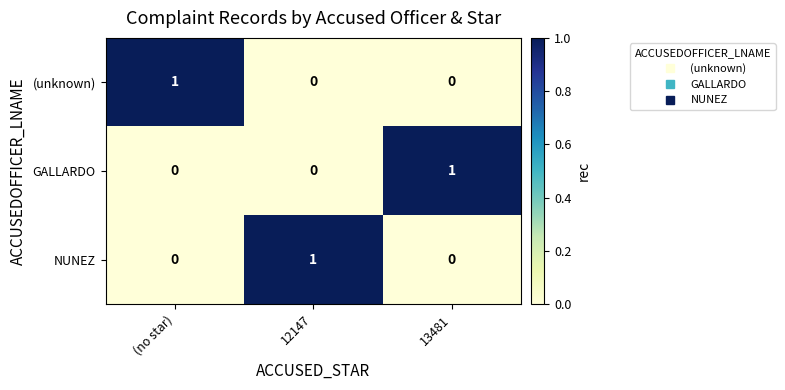

Count the GALLARDO values in the range 0 to 1.

3